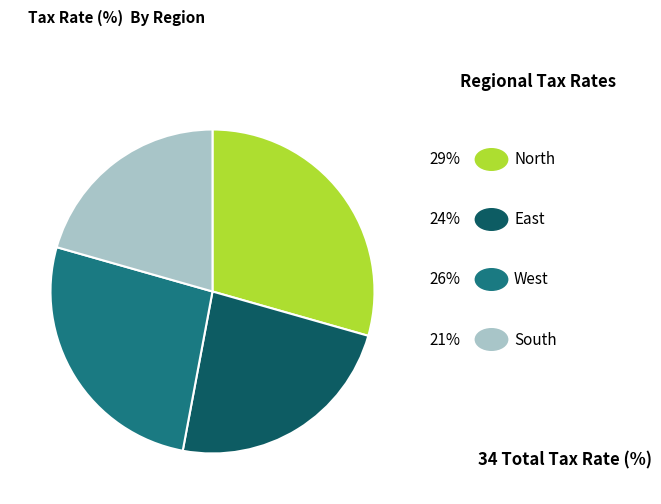

Does any single category account for the majority?

No